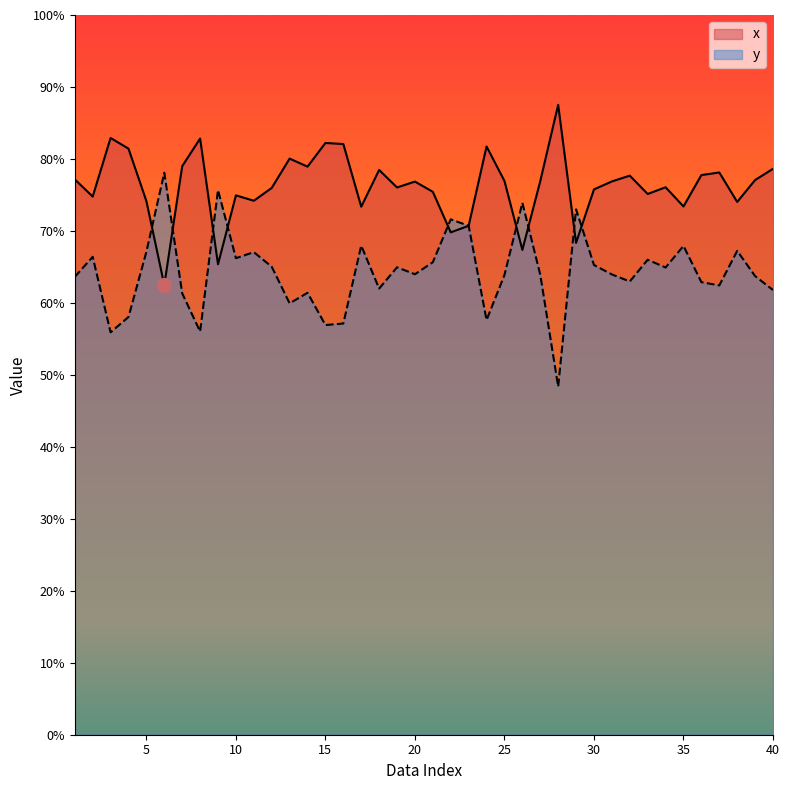

What is the value of the y point at the 15th from the left?

0.6